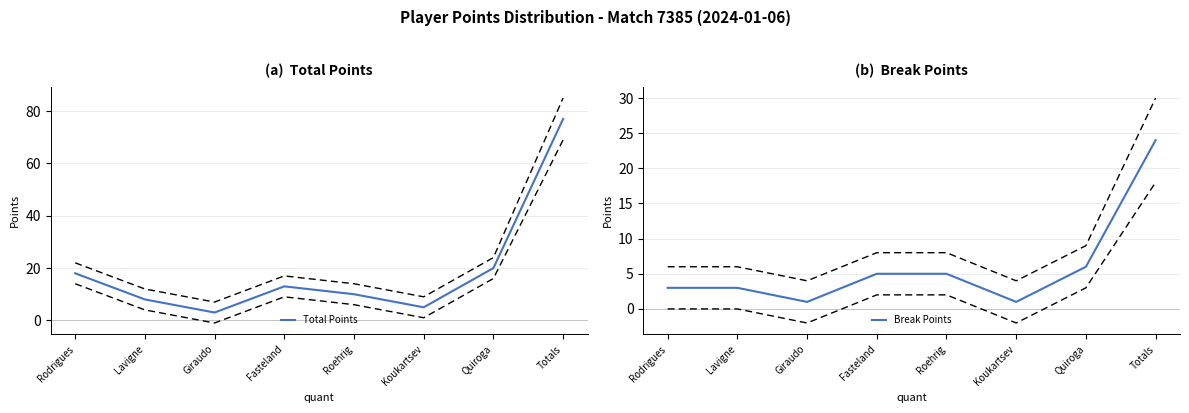

Where is the first local maximum for Total Points?

Fasteland